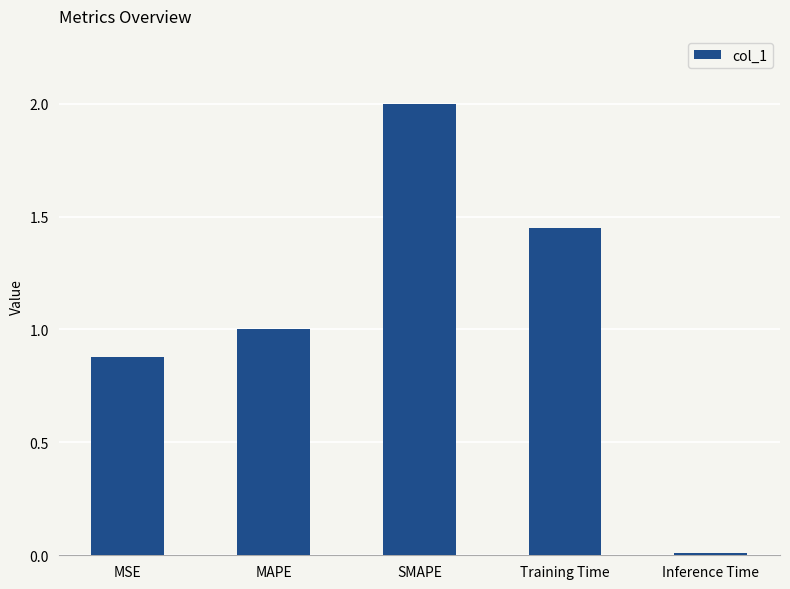

Does the chart contain stacked bars?

No